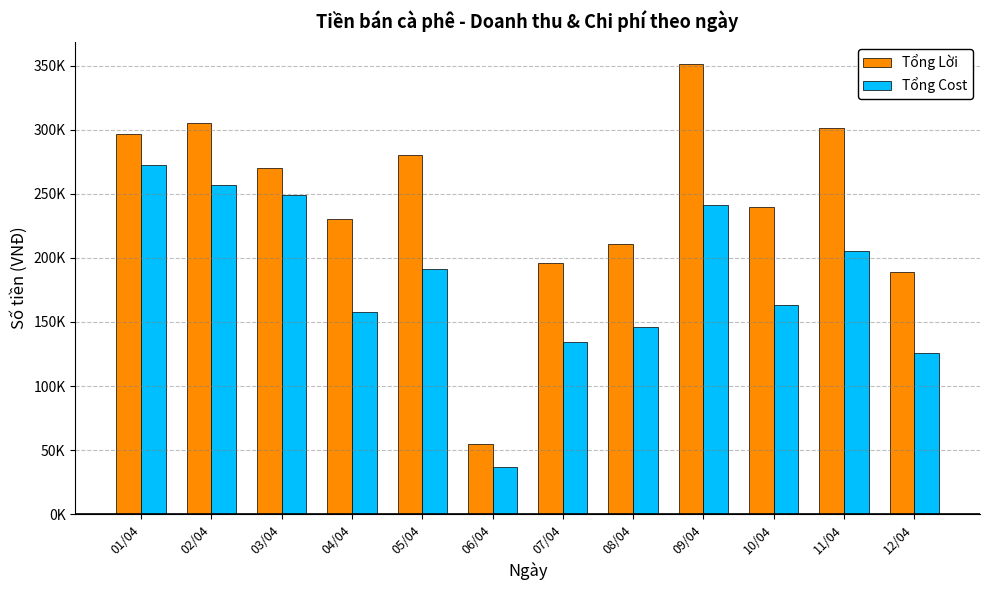

Reading right to left, list all the values displayed in this chart.

Tổng Lời: 12/04=189005.3	11/04=301003.4	10/04=239999.9	09/04=350998.8	08/04=210997.9	07/04=196000.4	06/04=54499.7	05/04=279997.5	04/04=229997.2	03/04=269996.1	02/04=304996.3	01/04=296497.1
Tổng Cost: 12/04=125994.7	11/04=204996.6	10/04=163000.1	09/04=241001.2	08/04=146002.1	07/04=133999.6	06/04=36500.3	05/04=191002.5	04/04=158002.8	03/04=249003.9	02/04=257003.7	01/04=272502.9